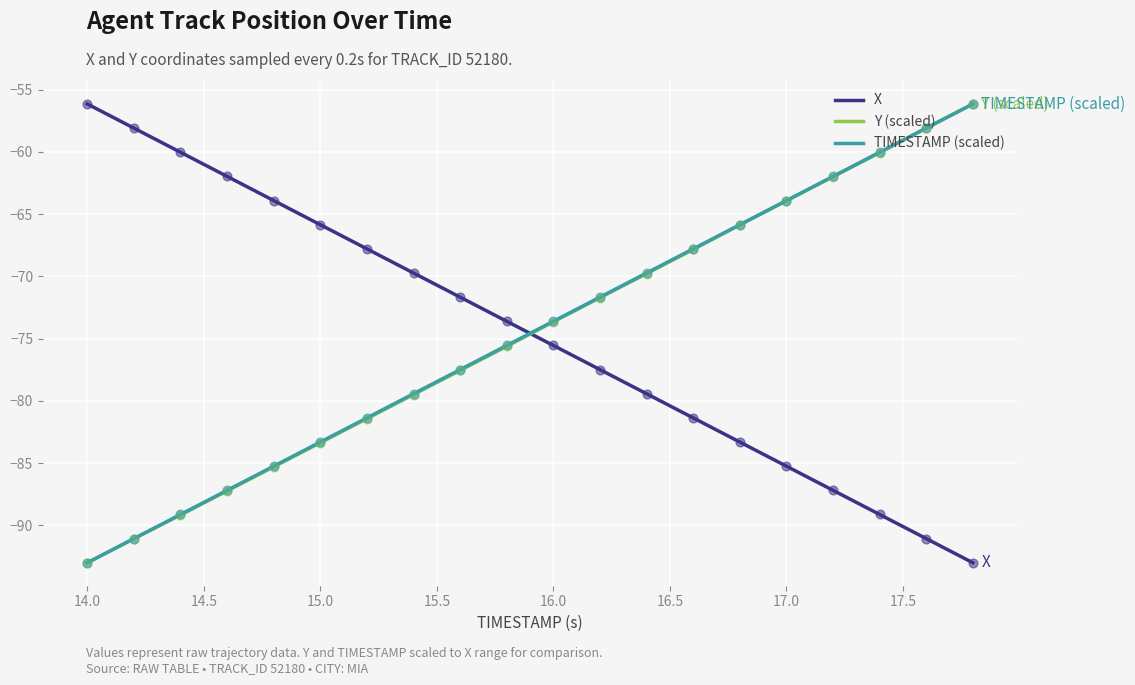

True or false: Y (scaled) and X cross at least once.

True